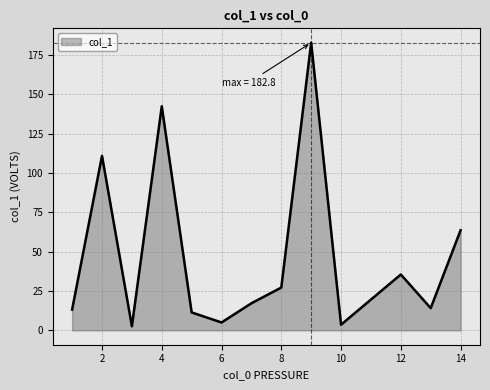

What is the difference between the maximum and minimum values?

180.2